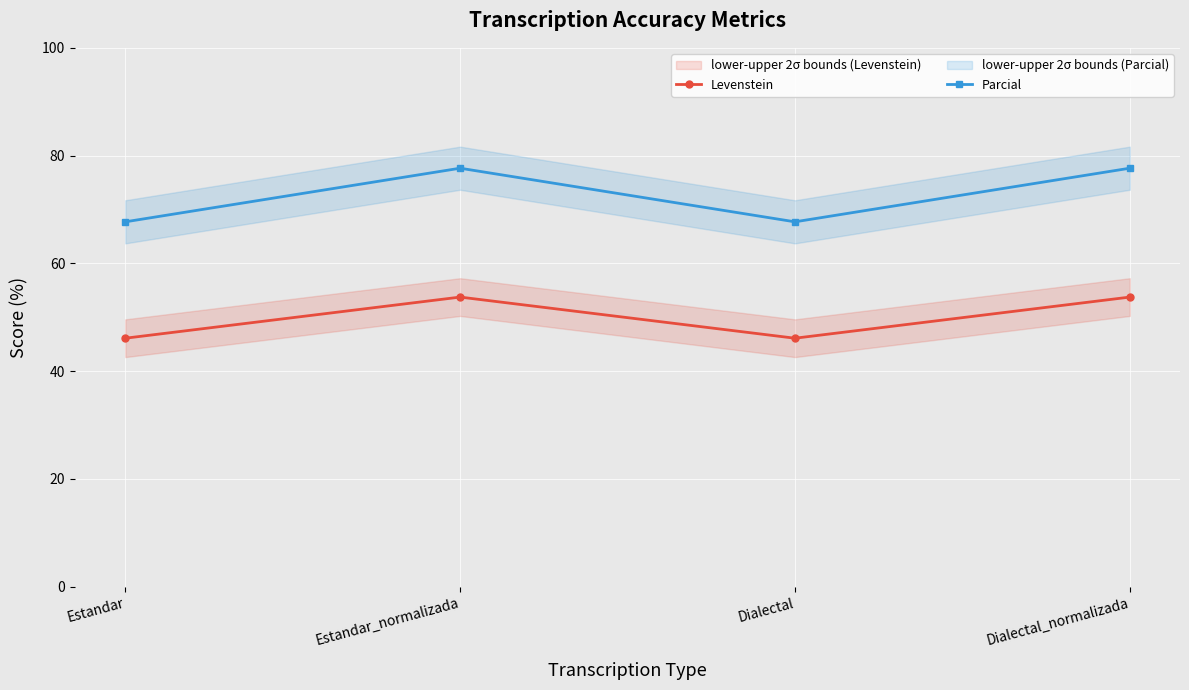

Between Estandar and Dialectal, which is larger?

Estandar